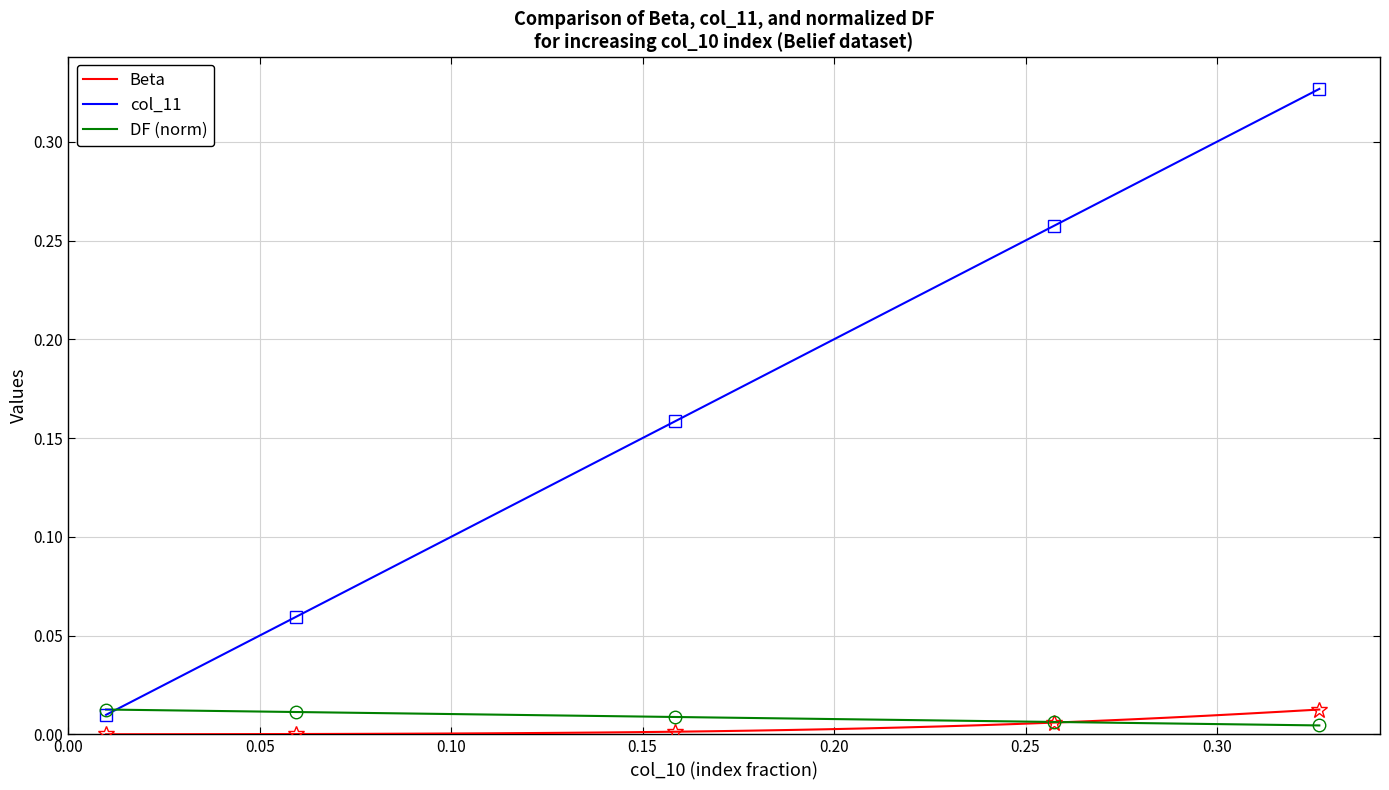

True or false: Beta and col_11 cross at least once.

False